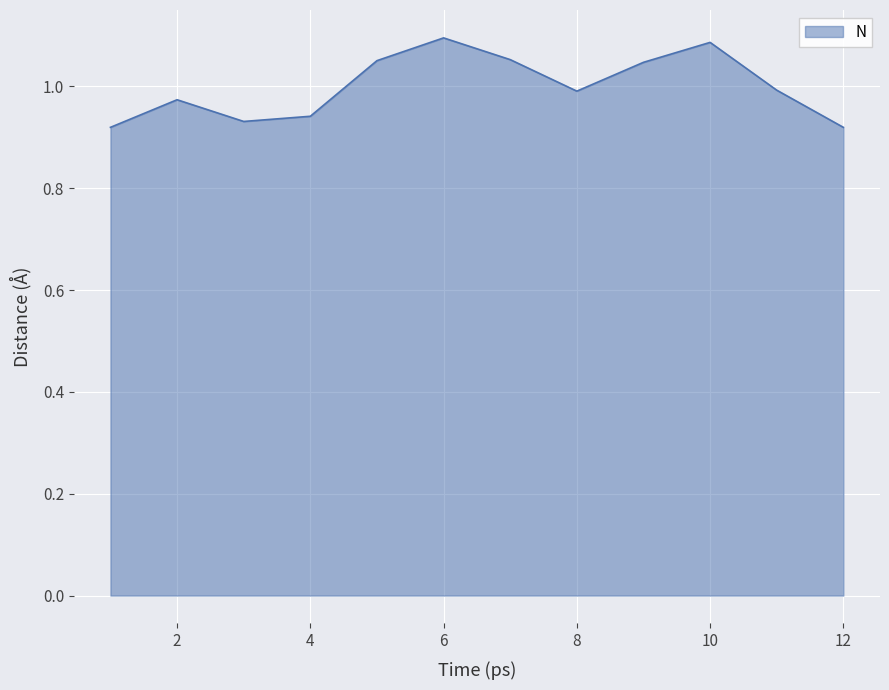

Rank the categories by value from lowest to highest.

1, 12, 3, 4, 2, 8, 11, 9, 5, 7, 10, 6